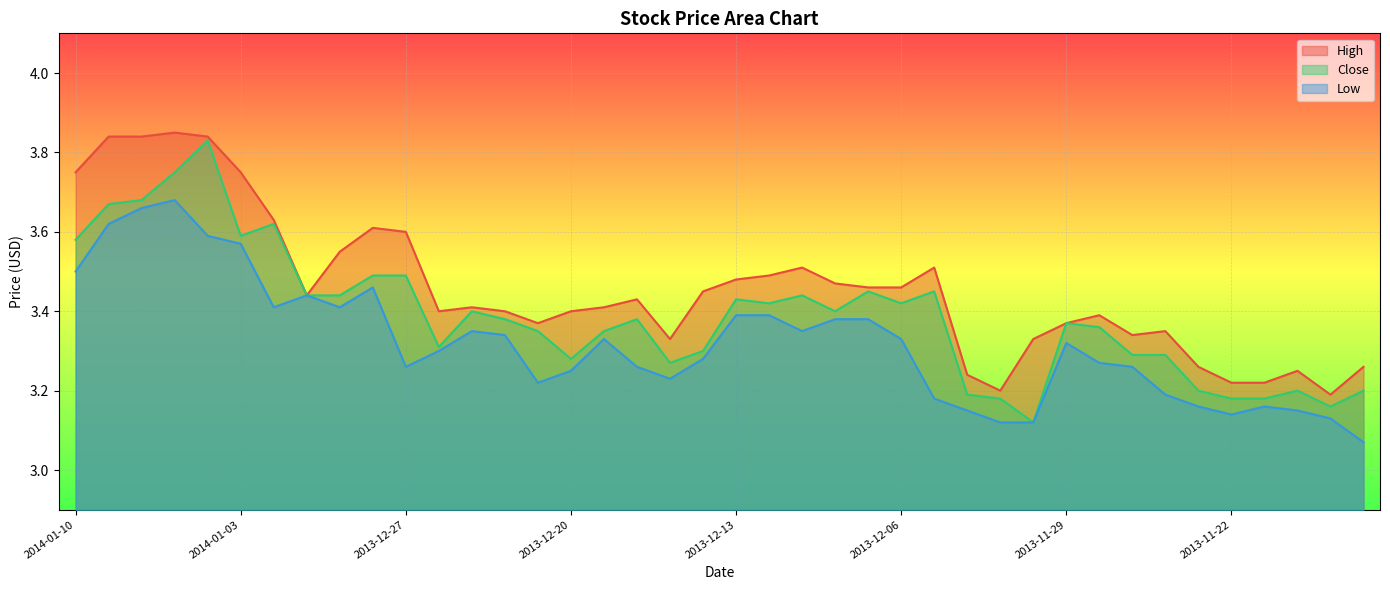

What is the value of the Close point at the 7th from the left?

3.6